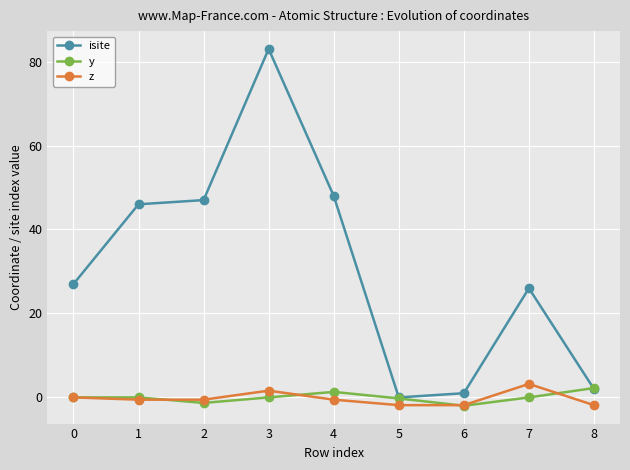

At which category is the sum across all series the highest?

3